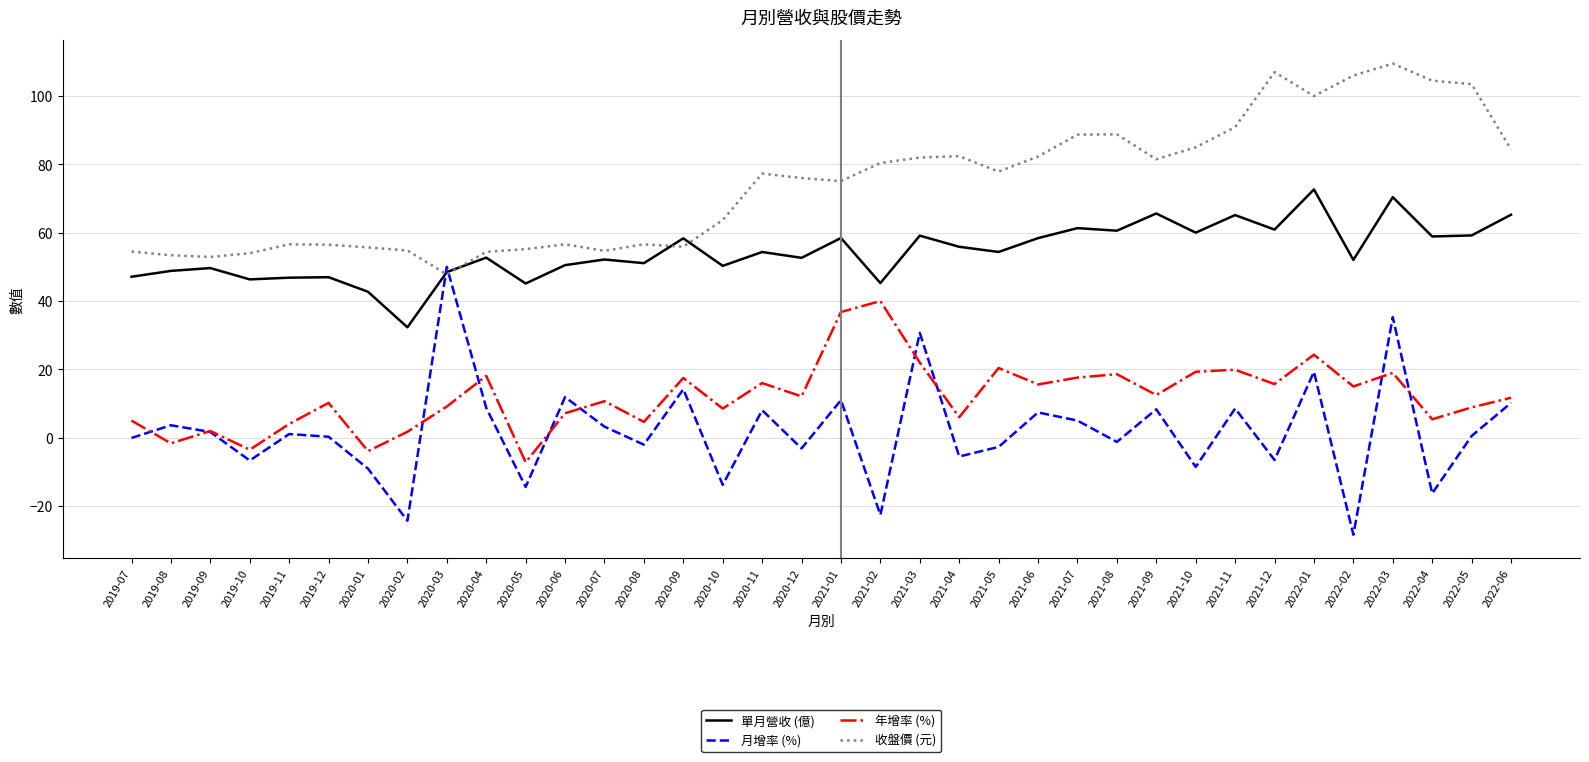

True or false: 年增率 (%) has more than 1 points higher than both neighbors.

True